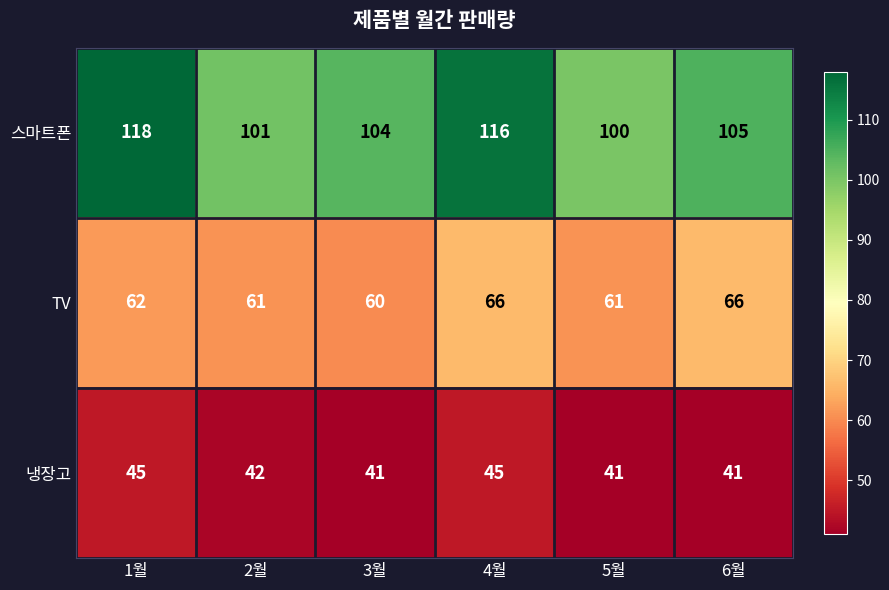

Is the value of TV at 1월 greater than the value of 스마트폰 at 1월?

No